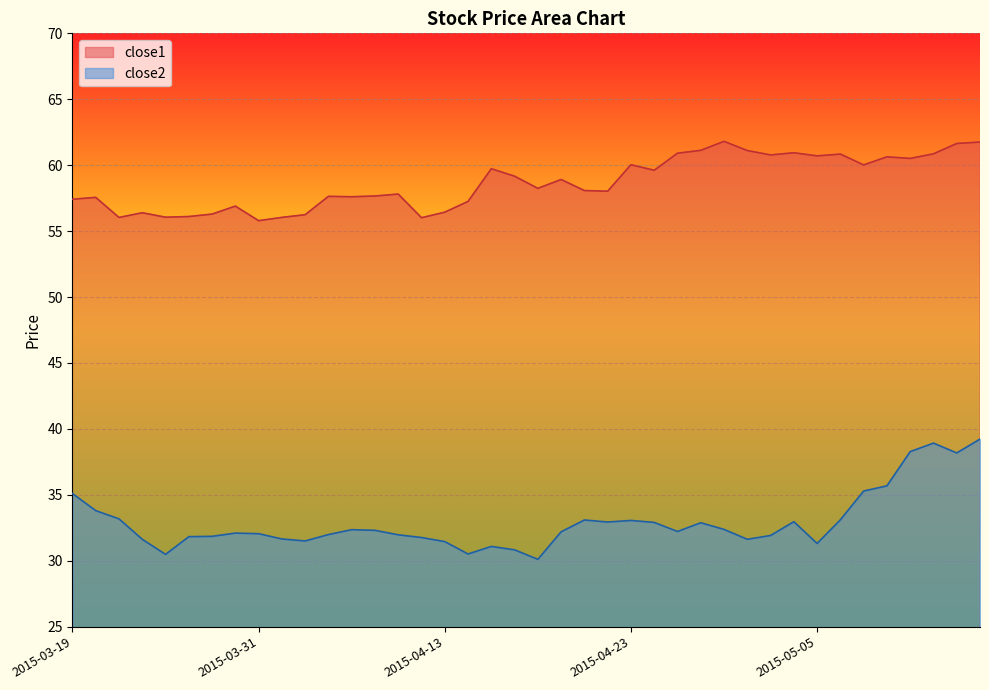

Which series has the widest spread of values?

close2